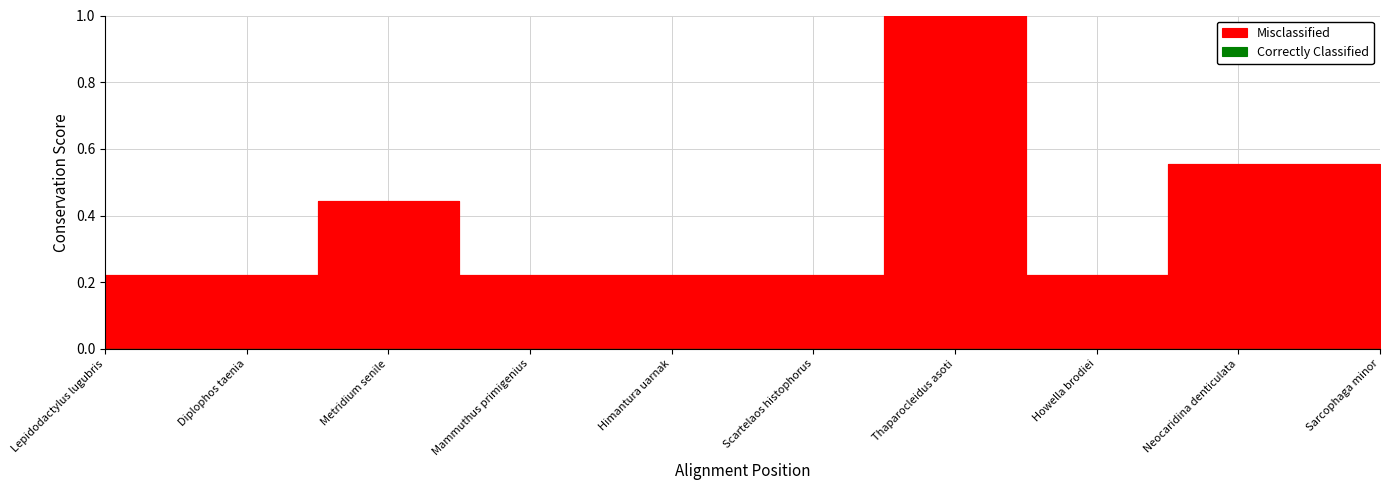

What is the sum of the values at Diplophos taenia and Lepidodactylus lugubris?

0.4